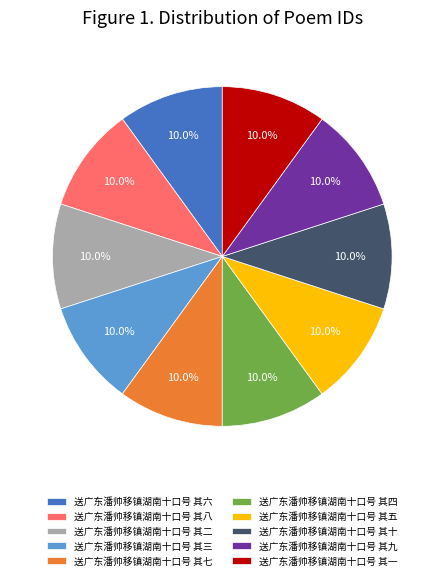

Is there any slice that represents more than half of the pie?

No